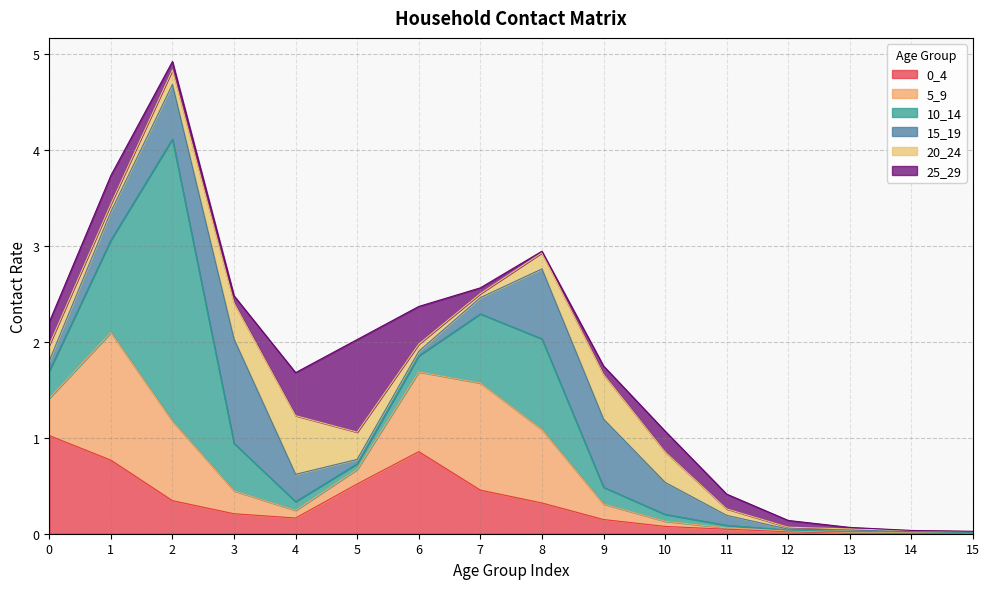

True or false: 0_4 and 10_14 cross at least once.

True